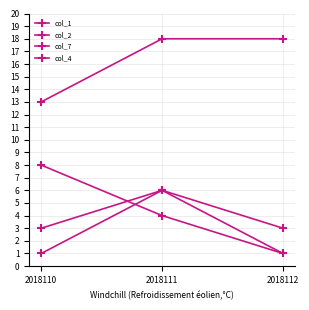

Reading left to right, extract all data points from this chart.

col_1: 2018110=3	2018111=6	2018112=1
col_2: 2018110=1	2018111=6	2018112=3
col_7: 2018110=8	2018111=4	2018112=1
col_4: 2018110=13	2018111=18	2018112=18